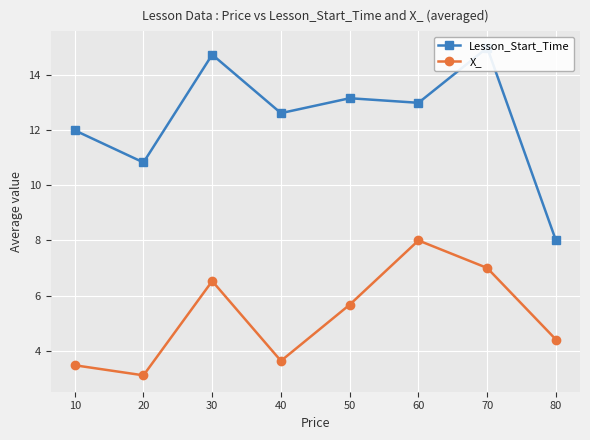

Where is the first local minimum for Lesson_Start_Time?

20